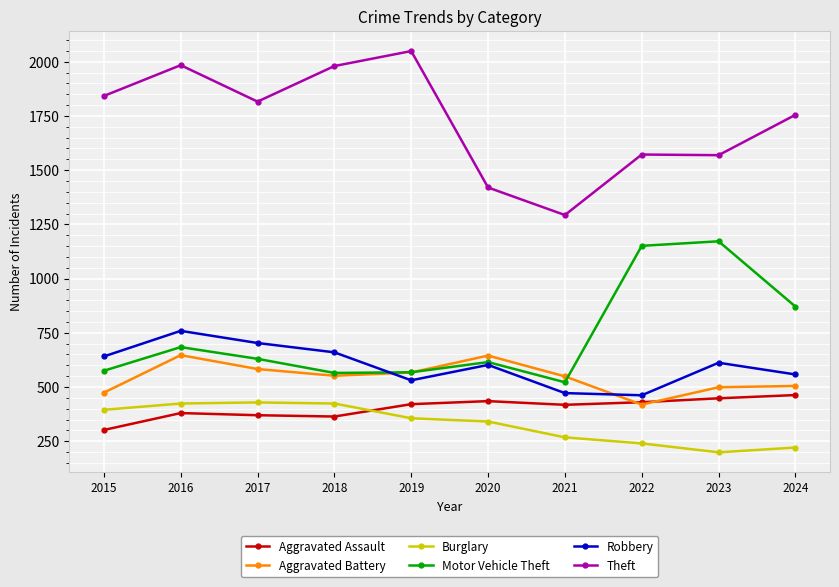

What is the difference between the highest and lowest values at 2023?

1370